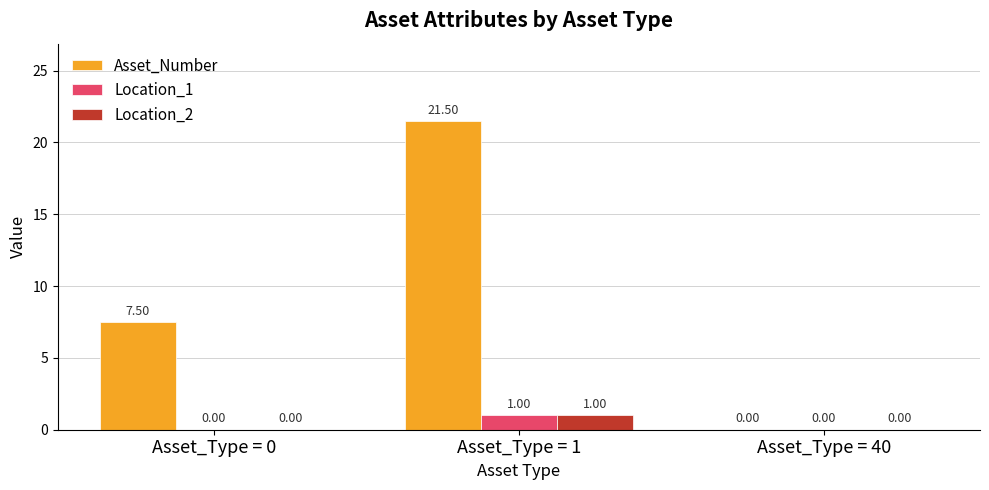

How many groups of bars are there?

3